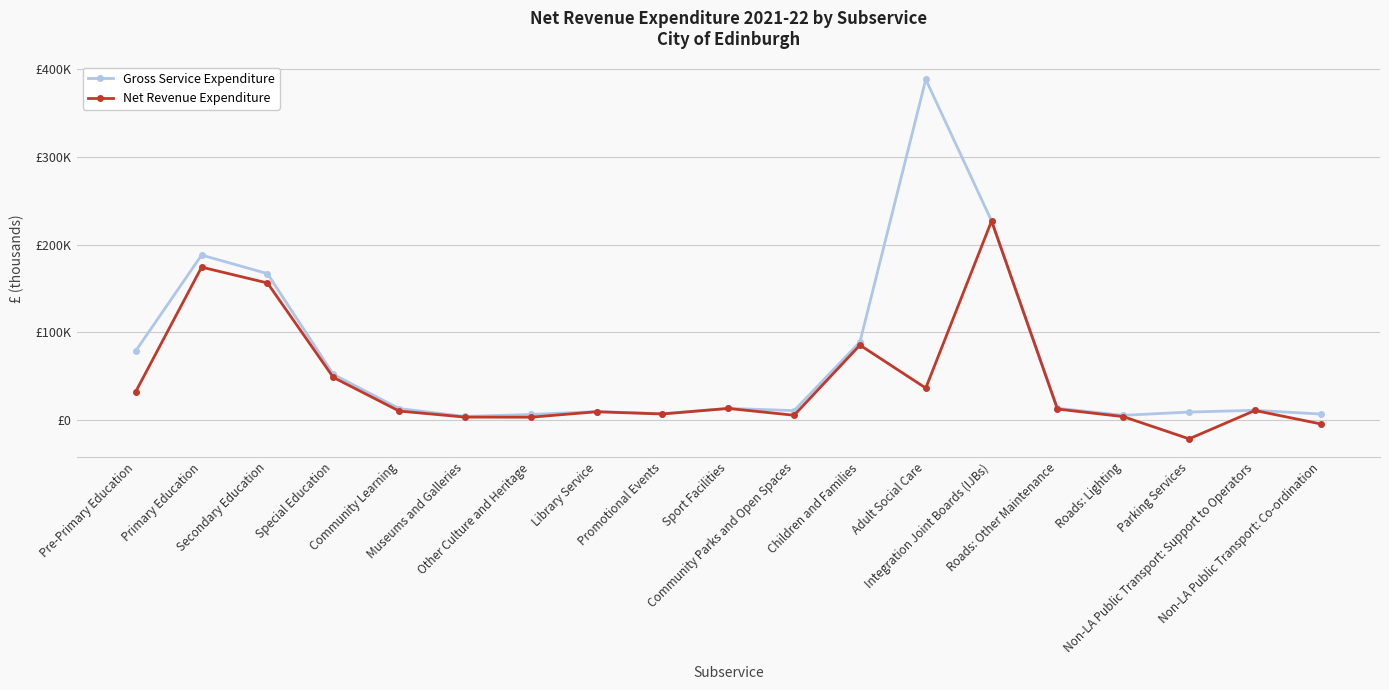

What are all the series names shown in the legend?

Gross Service Expenditure, Net Revenue Expenditure